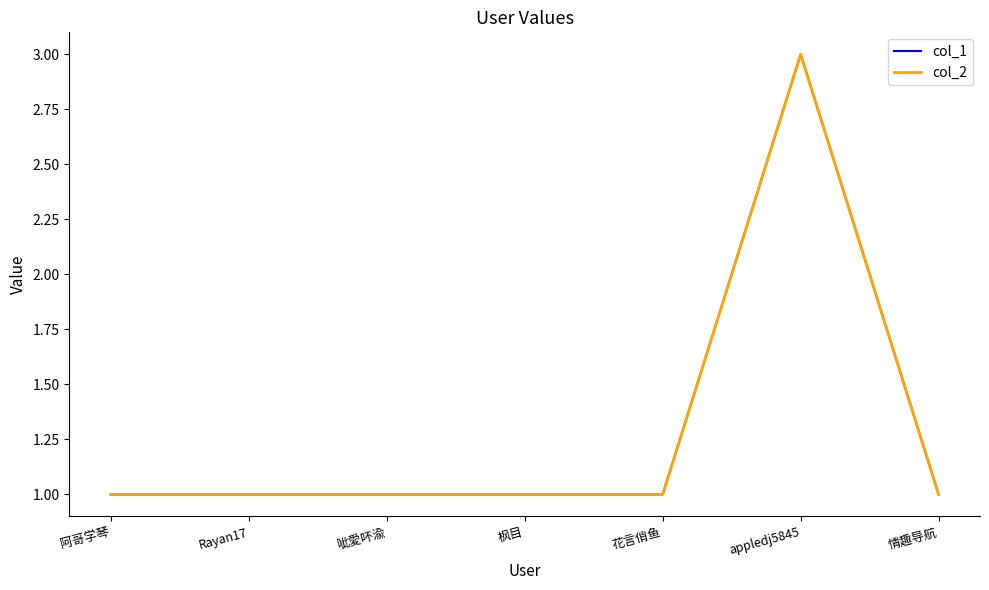

Between Rayan17 and appledj5845, which is larger?

appledj5845